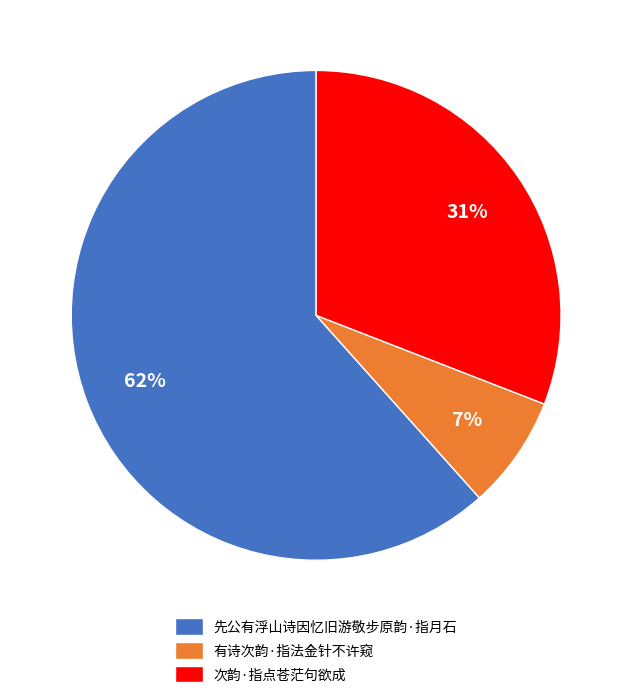

Rank the categories by value from highest to lowest.

先公有浮山诗因忆旧游敬步原韵·指月石, 次韵·指点苍茫句欲成, 有诗次韵·指法金针不许窥